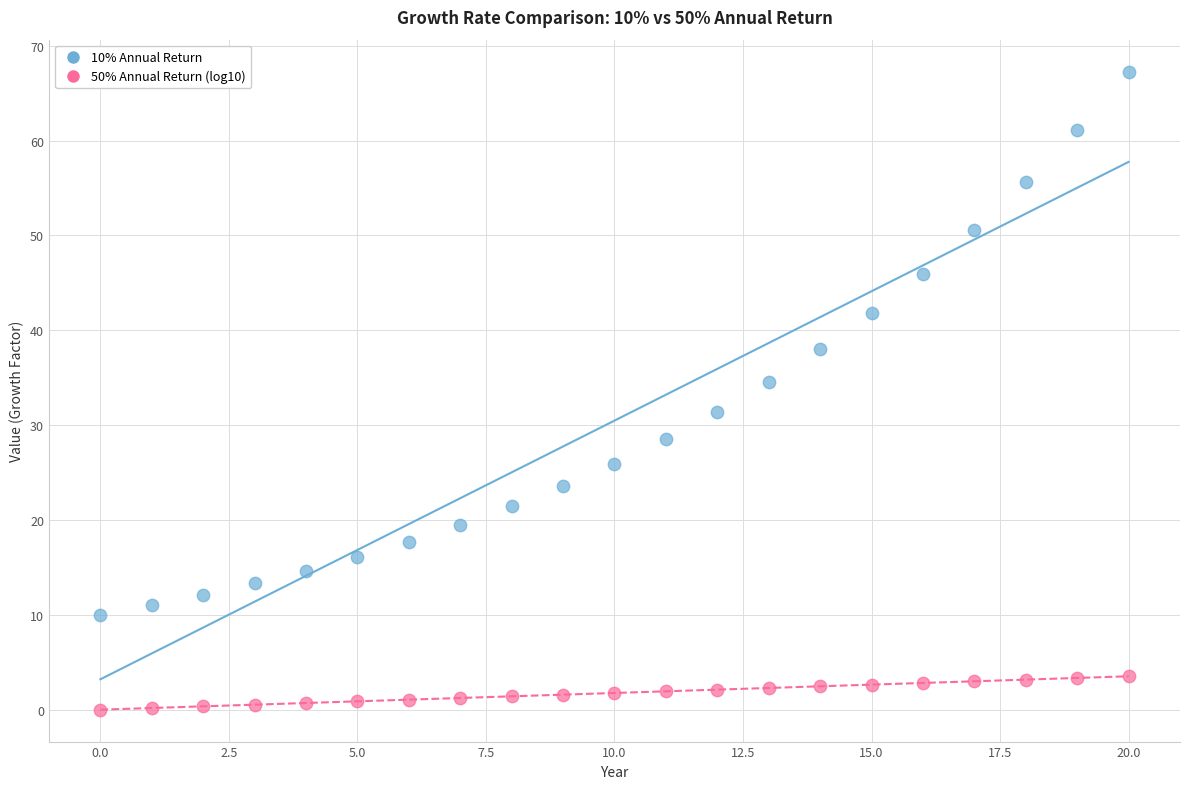

Which series contains the lowest Y value?

50% Annual Return (log10)